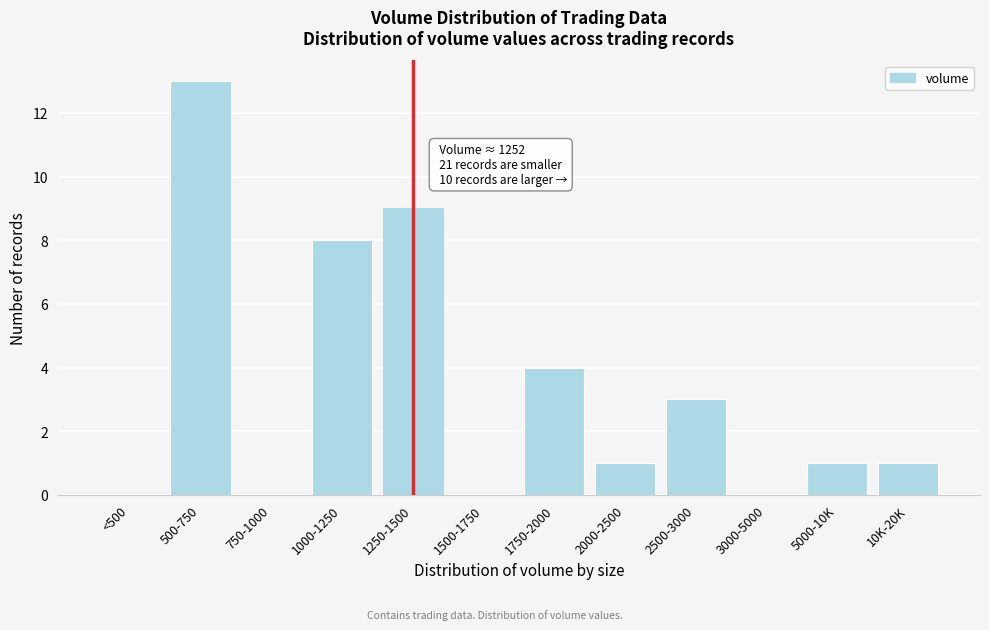

Reading left to right, list all the values displayed in this chart.

<500=0	500-750=13	750-1000=0	1000-1250=8	1250-1500=9	1500-1750=0	1750-2000=4	2000-2500=1	2500-3000=3	3000-5000=0	5000-10K=1	10K-20K=1